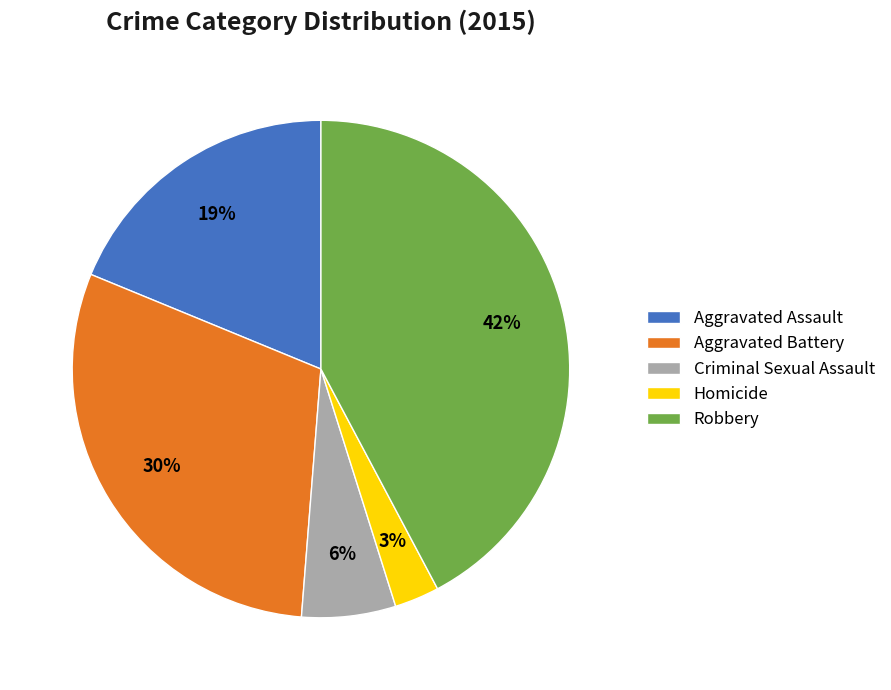

Which category has the biggest portion of the pie?

Robbery